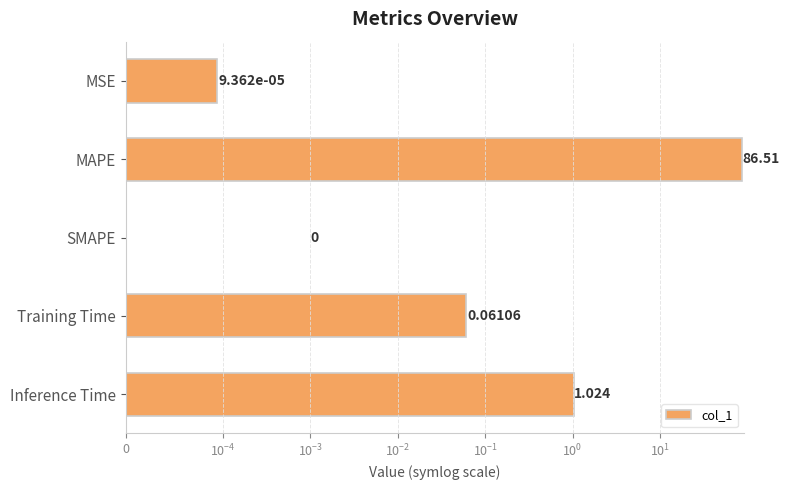

How many categories are shown in the chart?

5